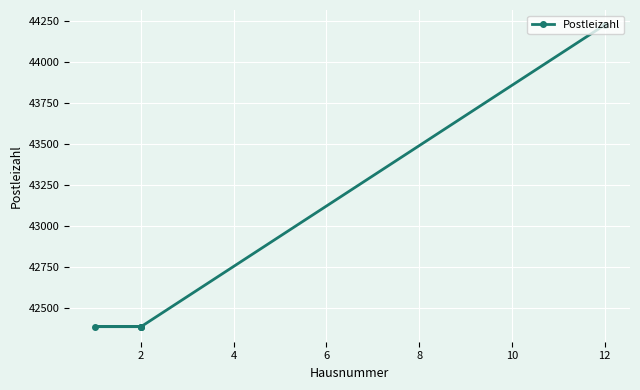

How many values exceed 42389?

1